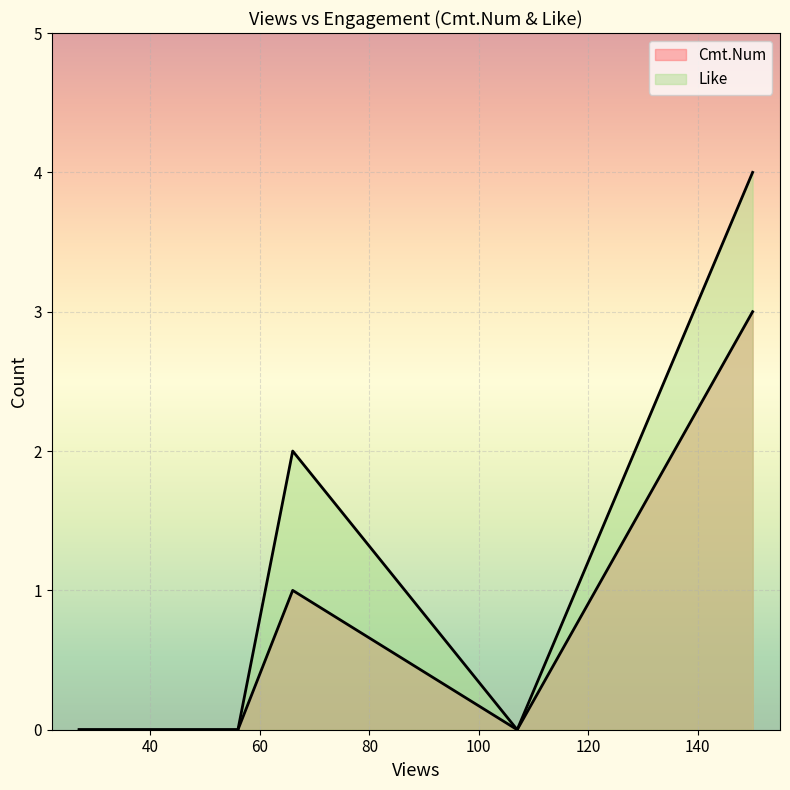

True or false: Like and Cmt.Num cross at least once.

False